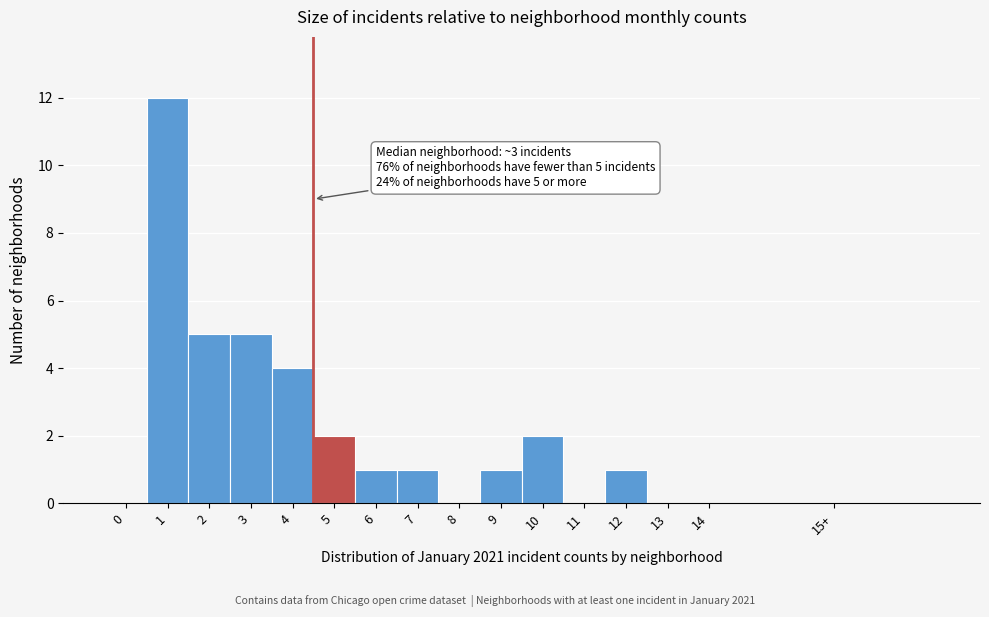

Reading left to right, extract all data points from this chart.

0=0	1=12	2=5	3=5	4=4	5=2	6=1	7=1	8=0	9=1	10=2	11=0	12=1	13=0	14=0	15+=0